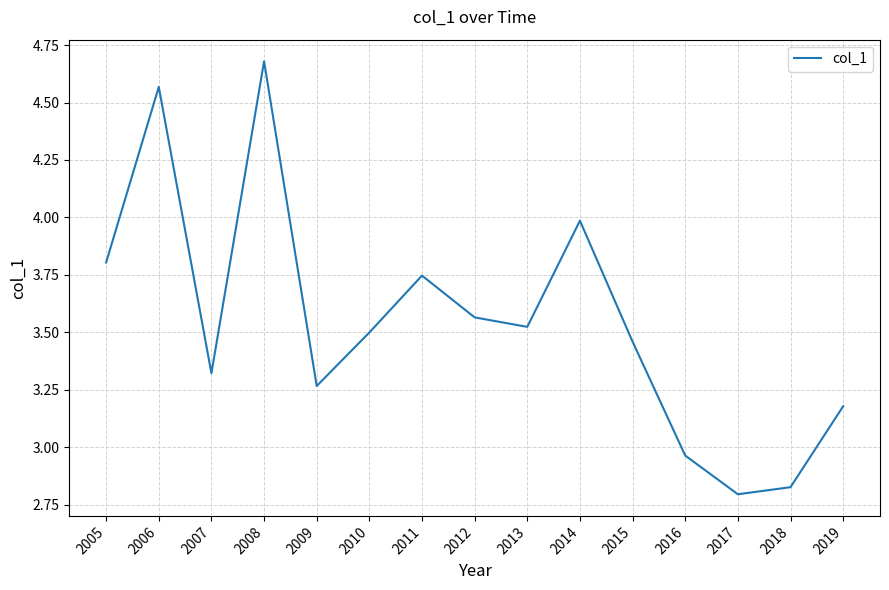

Which label corresponds to the largest value in the chart?

2008